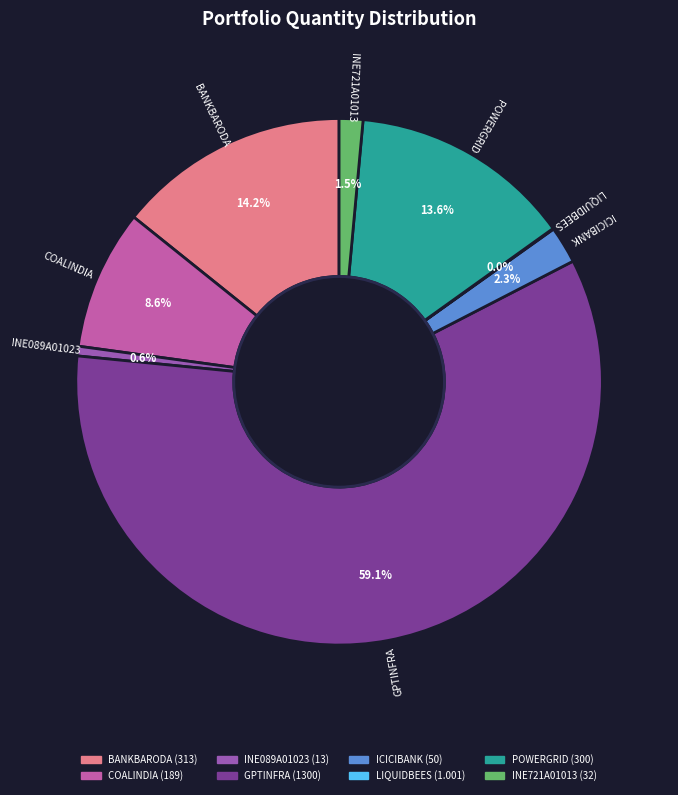

To the nearest percent, what percentage of the pie is ICICIBANK?

2%